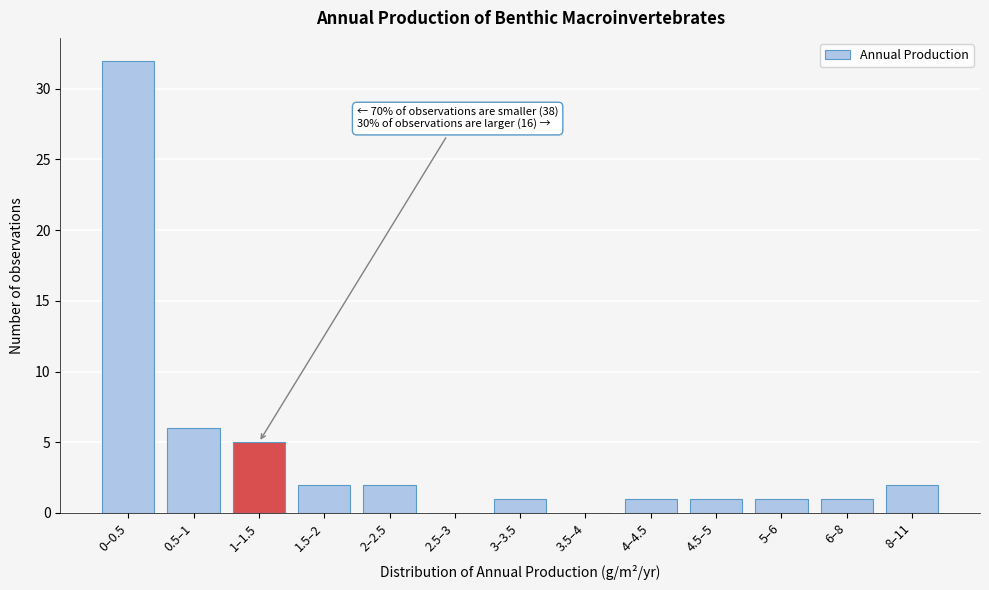

Reading left to right, transcribe all the data shown in this chart.

0–0.5=32	0.5–1=6	1–1.5=5	1.5–2=2	2–2.5=2	2.5–3=0	3–3.5=1	3.5–4=0	4–4.5=1	4.5–5=1	5–6=1	6–8=1	8–11=2